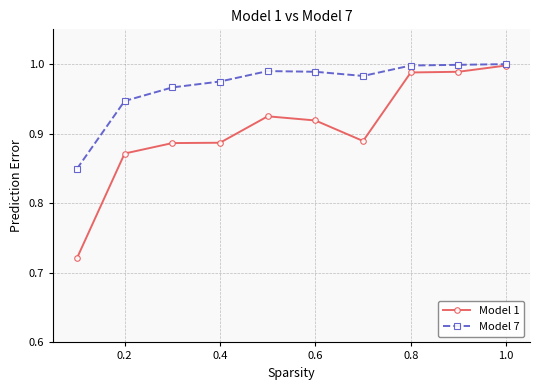

Which series has the widest spread of values?

Model 1